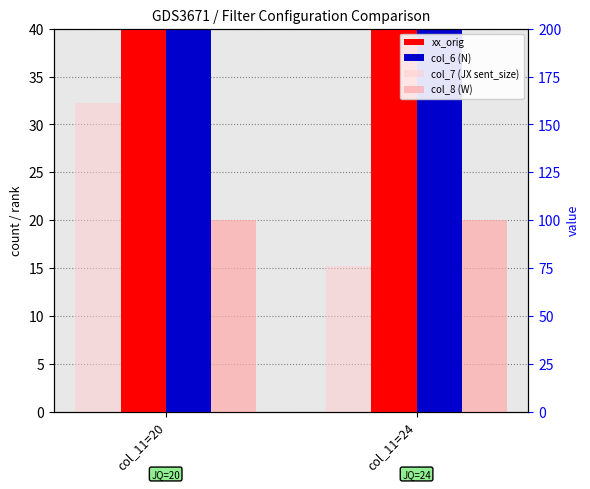

Are the bars grouped side by side (vs. stacked)?

Yes